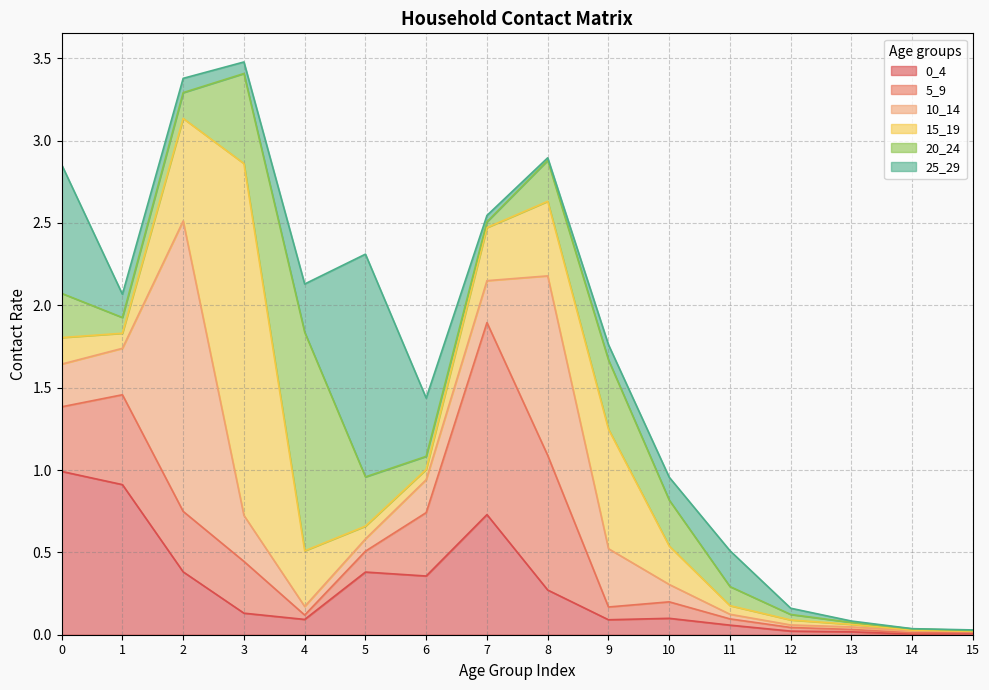

What value does the 15_19 series have at 11?

0.1